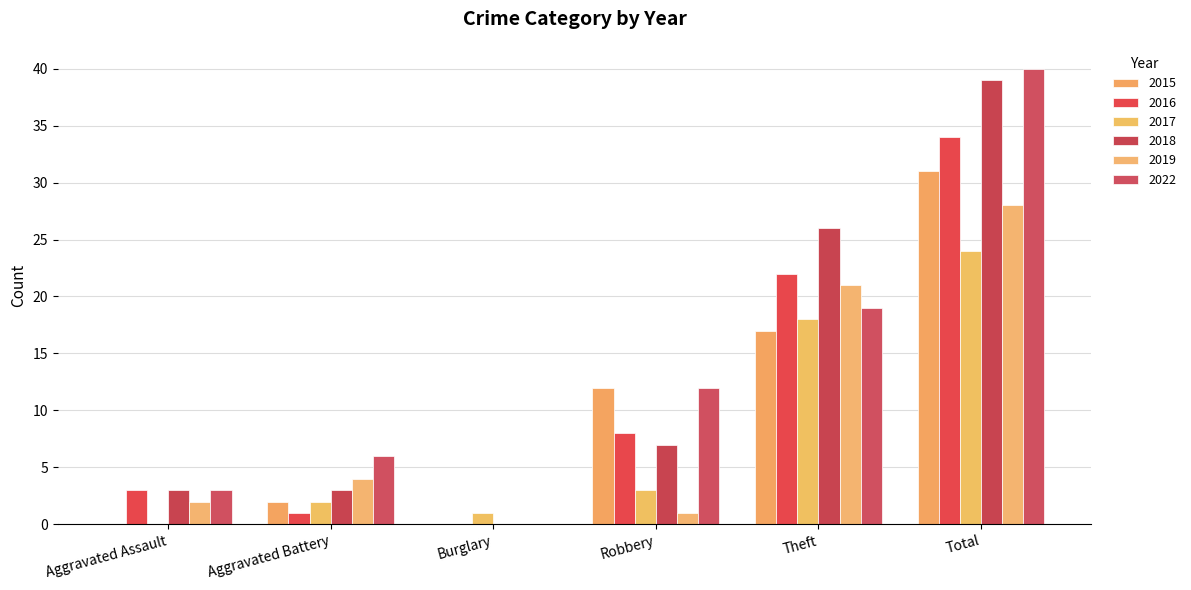

What is the difference between the maximum and minimum values in the 2019 series?

28